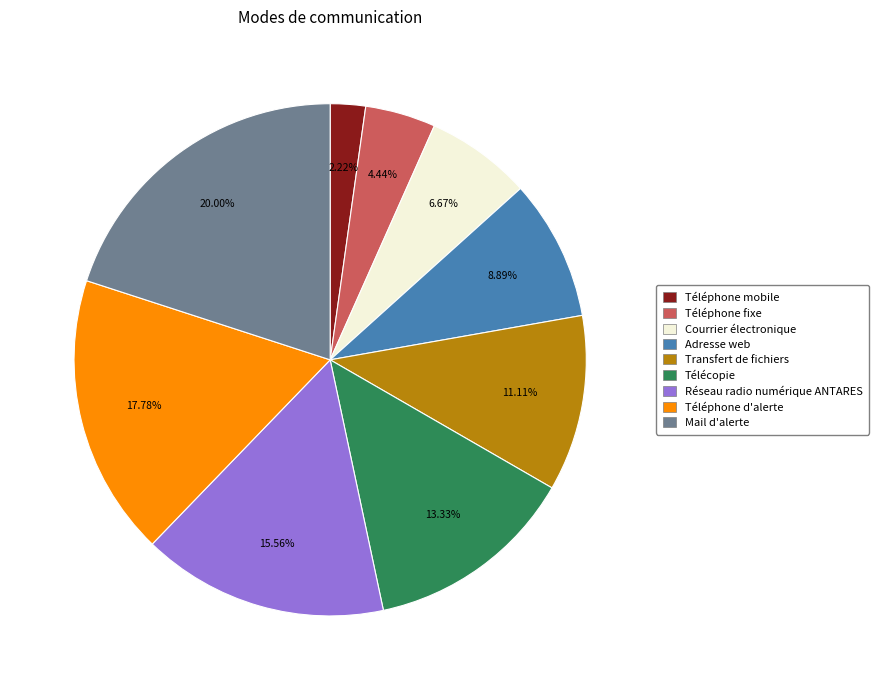

To the nearest percent, what is the difference between the largest and smallest slice percentages?

18%